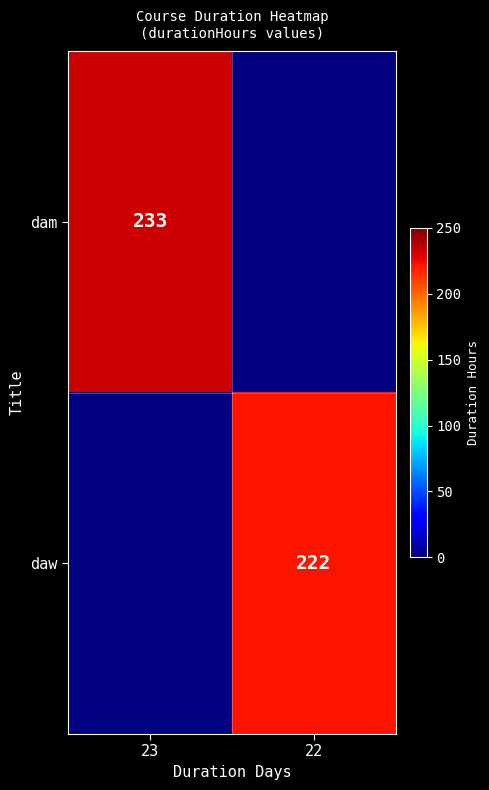

The daw series shows 222 at 22. True or false?

True